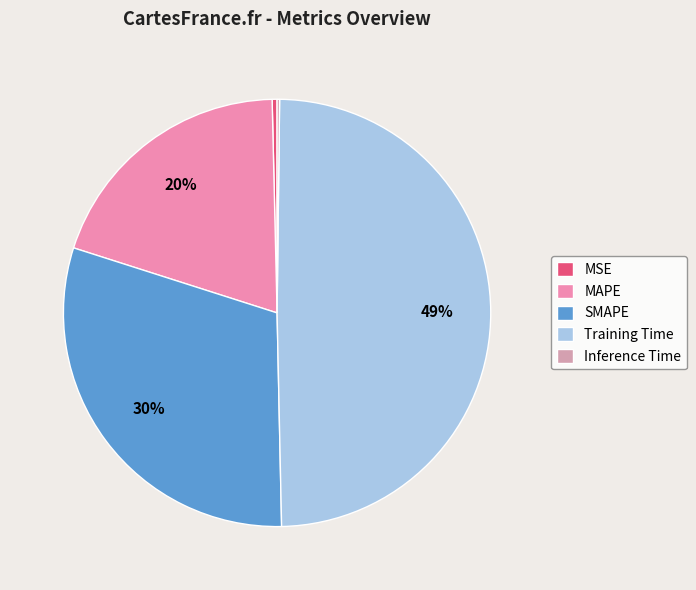

To the nearest percent, what is the combined percentage of SMAPE and Training Time?

80%